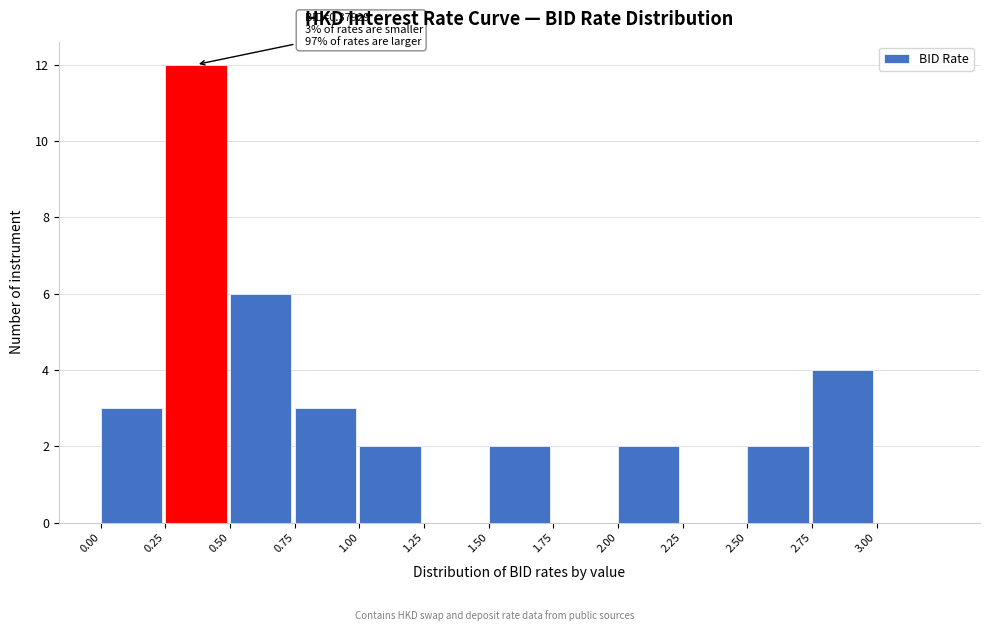

Which range on the x-axis has the tallest bar?

0.25 to 0.50